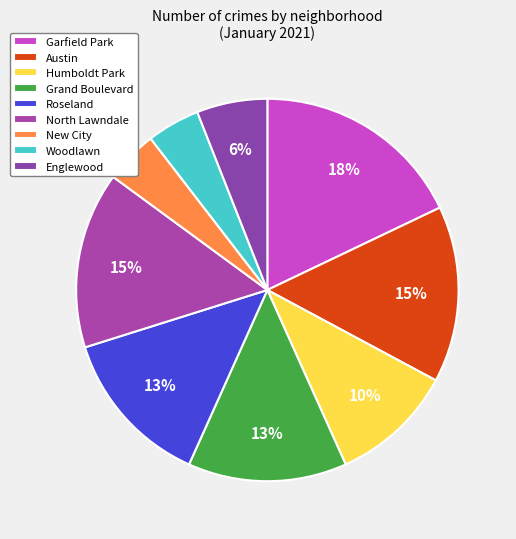

To the nearest percent, what is the difference between the largest and smallest slice percentages?

13%